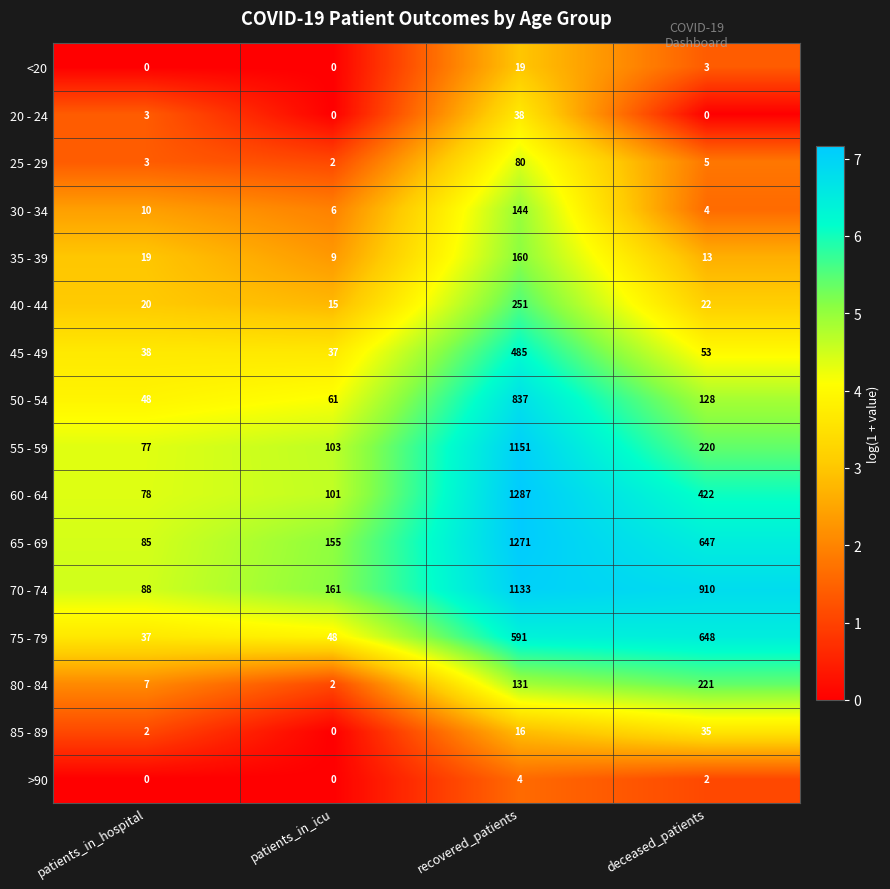

How many categories are shown in the chart?

4